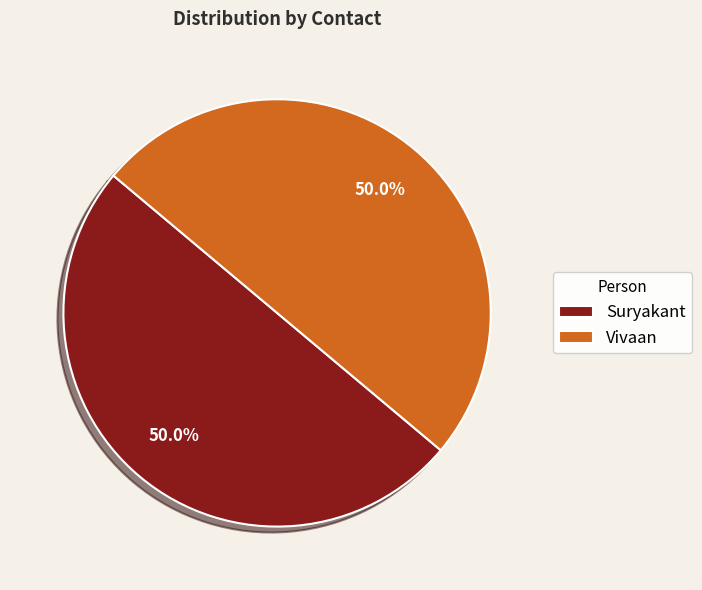

What is the ratio of the value at Vivaan to the value at Suryakant?

1.0